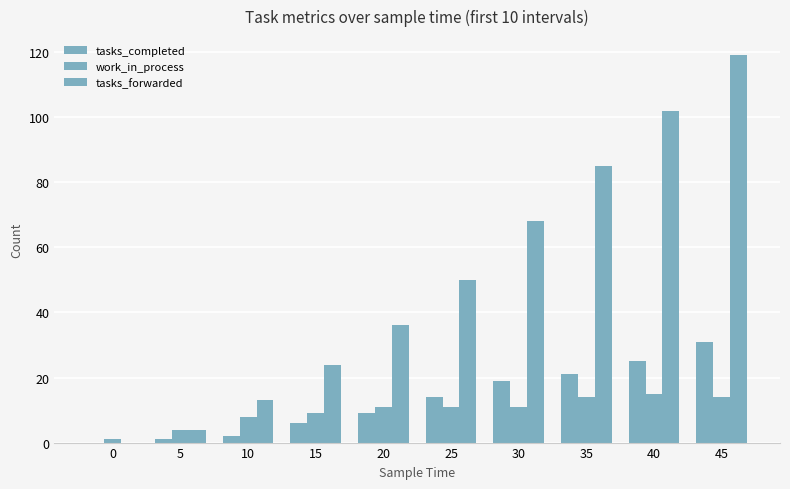

At which label does work_in_process first exceed 11?

35